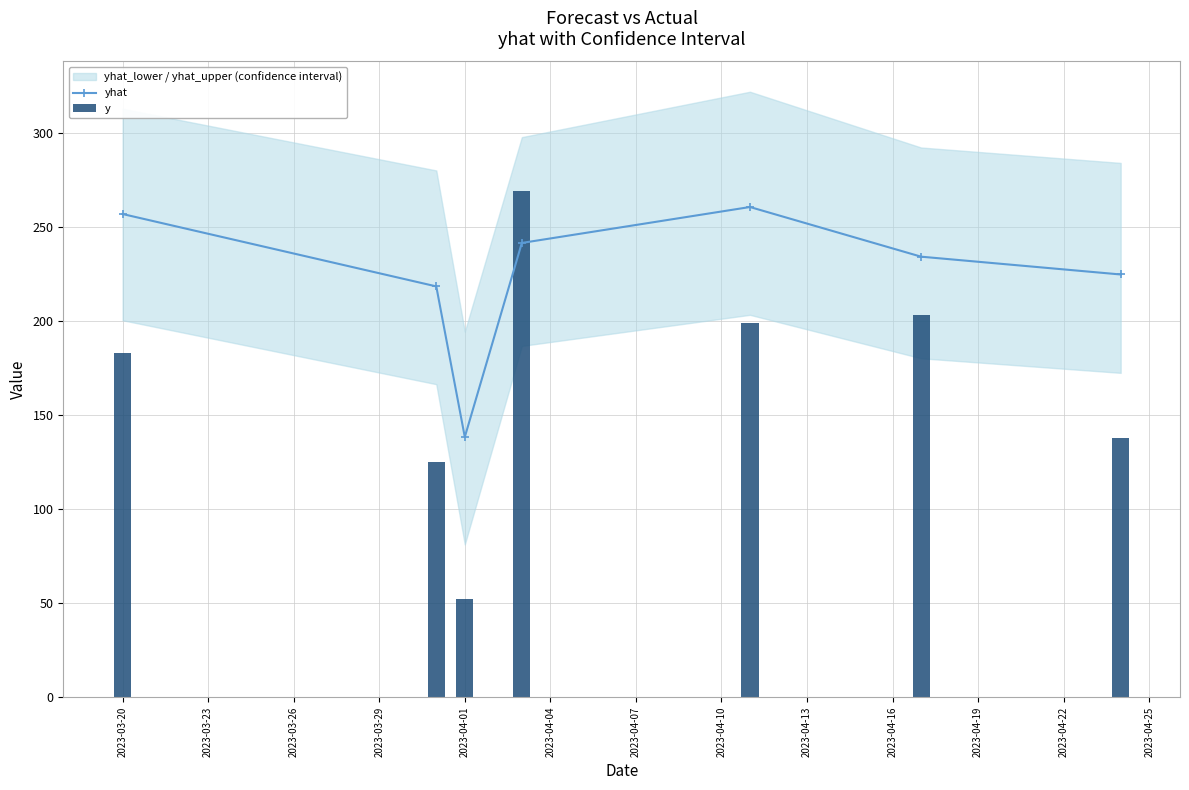

Reading left to right, extract all data points from this chart.

yhat: 256.9	218.4	138.3	241.5	260.6	234.2	224.7
y: 183.0	125.0	52.0	269.0	199.0	203.0	138.0